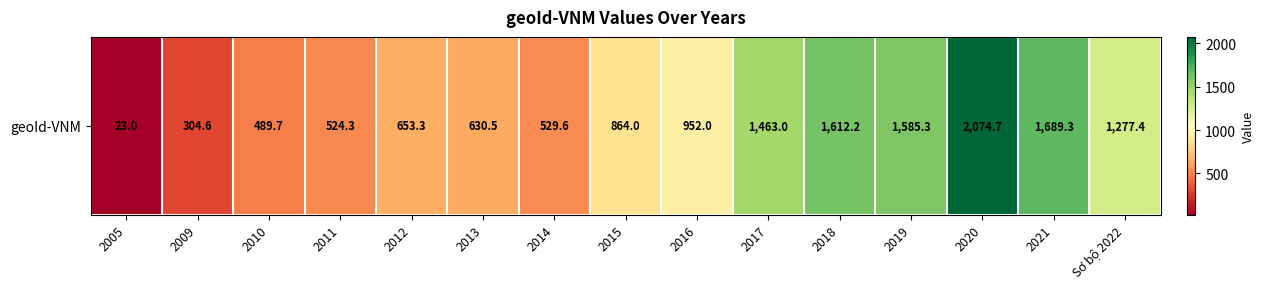

Which label corresponds to the largest value in the chart?

2020